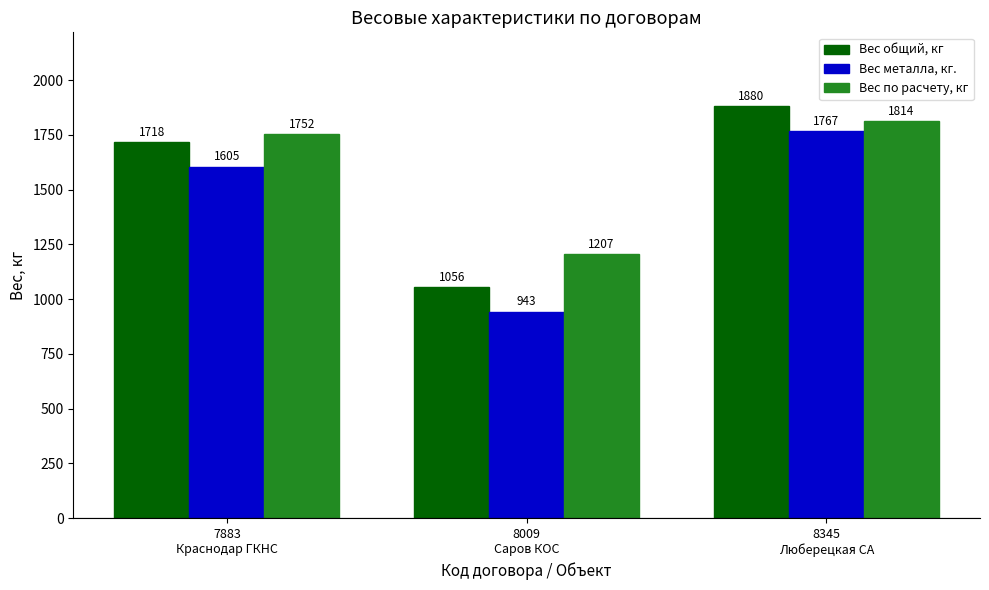

Rank the series by their maximum value, from highest to lowest.

Вес общий, кг, Вес по расчету, кг, Вес металла, кг.